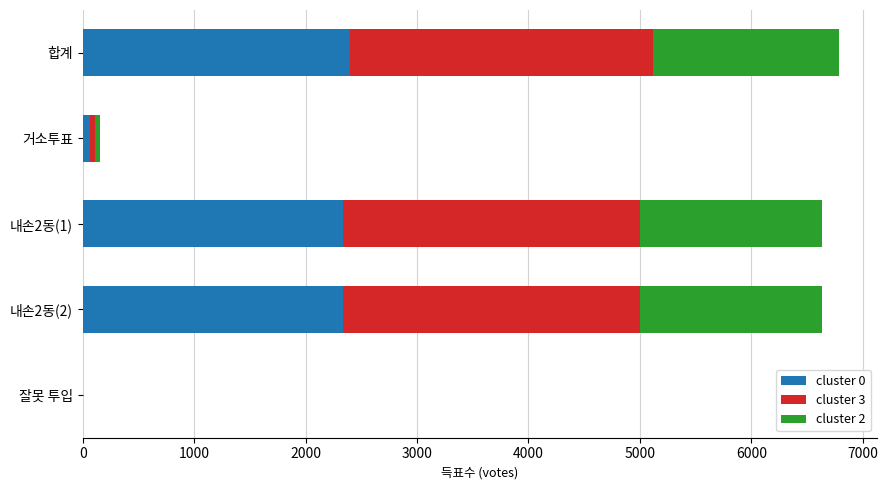

What is the total value across all series at 합계?

6790